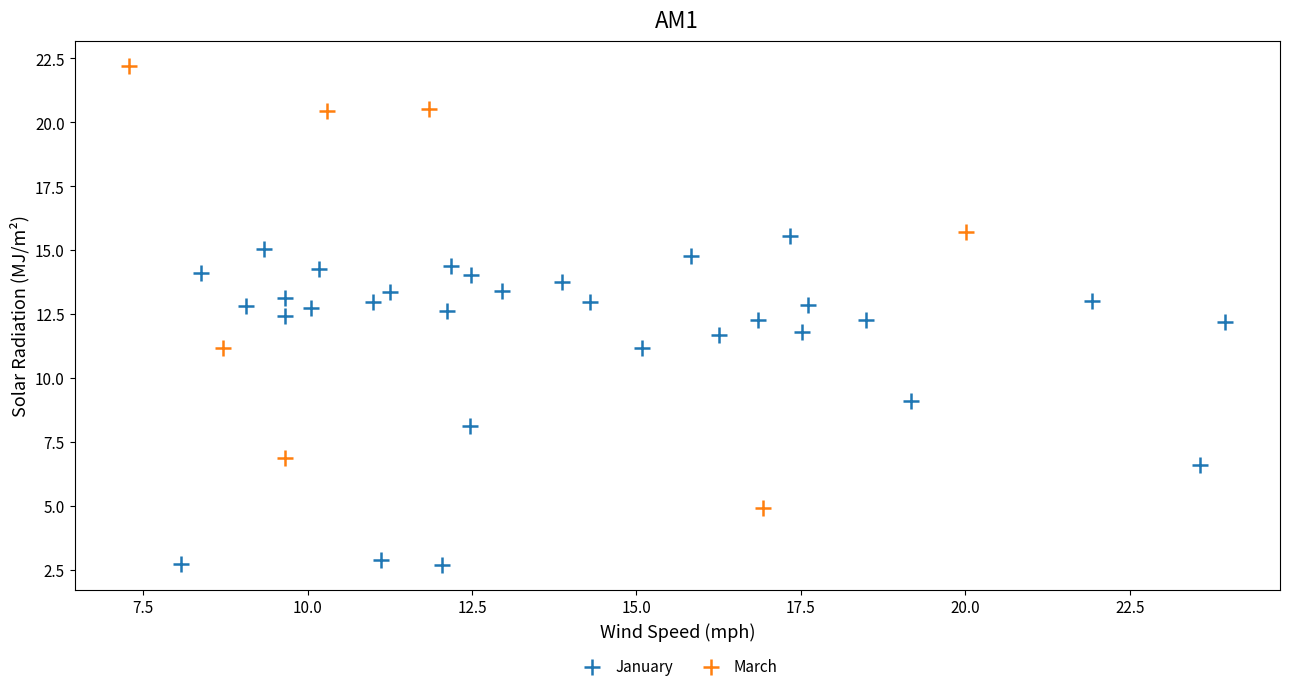

Which series reaches the minimum Y coordinate?

January